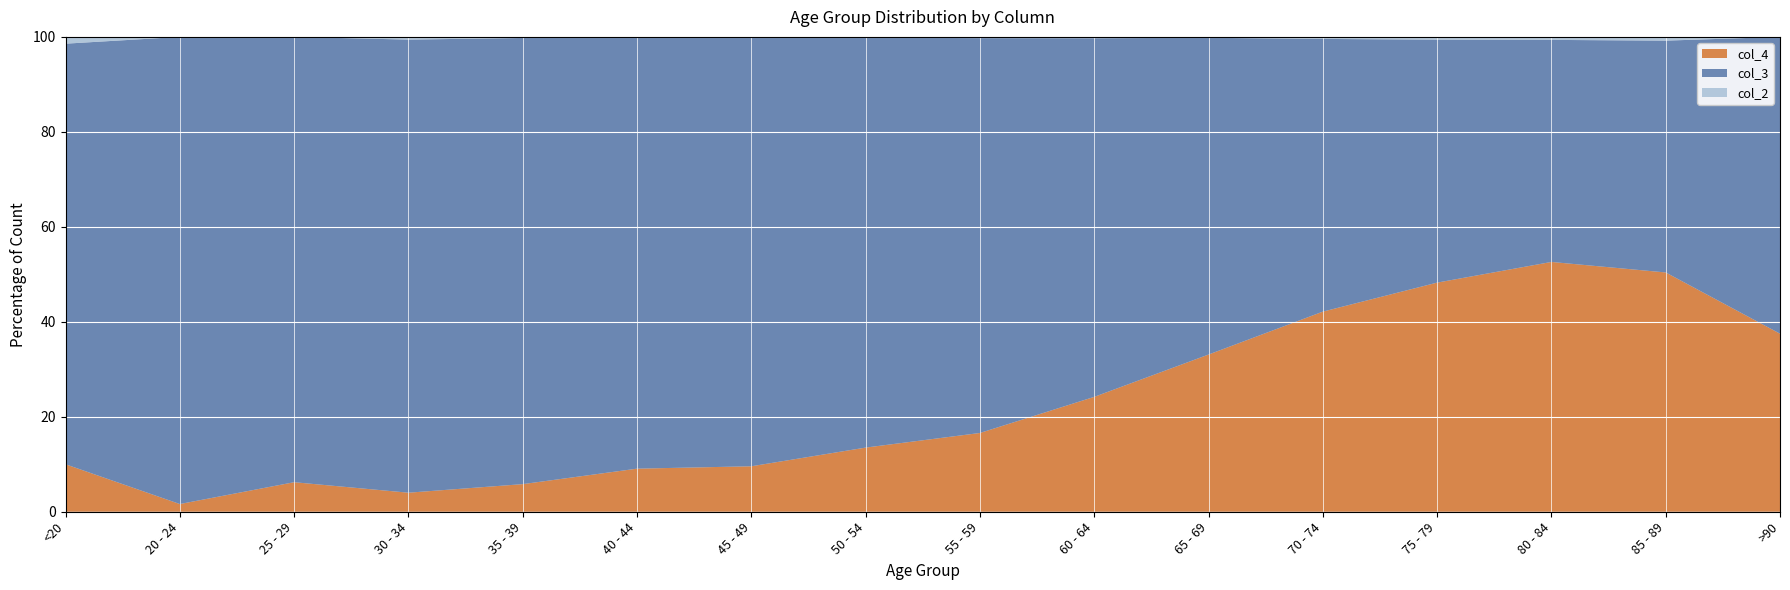

Reading left to right, what are all the values shown in this chart?

col_4: <20=7	20 - 24=2	25 - 29=13	30 - 34=14	35 - 39=26	40 - 44=53	45 - 49=97	50 - 54=227	55 - 59=392	60 - 64=689	65 - 69=1057	70 - 74=1381	75 - 79=993	80 - 84=333	85 - 89=64	>90=9
col_3: <20=62	20 - 24=121	25 - 29=196	30 - 34=333	35 - 39=420	40 - 44=530	45 - 49=915	50 - 54=1450	55 - 59=1965	60 - 64=2151	65 - 69=2130	70 - 74=1882	75 - 79=1053	80 - 84=296	85 - 89=62	>90=15
col_2: <20=1	20 - 24=0	25 - 29=0	30 - 34=2	35 - 39=1	40 - 44=1	45 - 49=1	50 - 54=3	55 - 59=6	60 - 64=8	65 - 69=6	70 - 74=14	75 - 79=12	80 - 84=4	85 - 89=1	>90=0